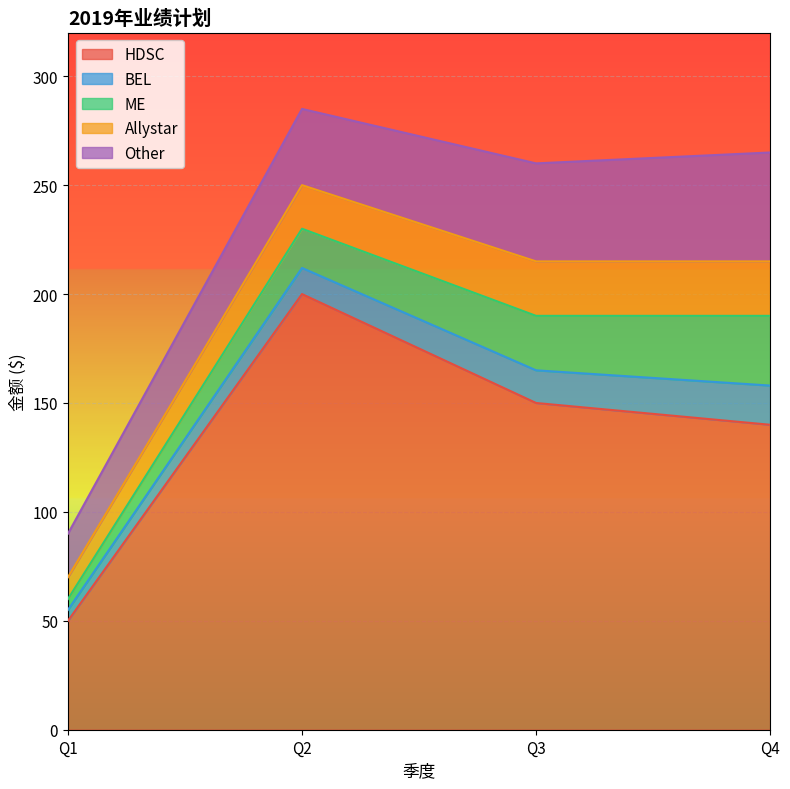

True or false: BEL has a value of 5 at Q1.

True